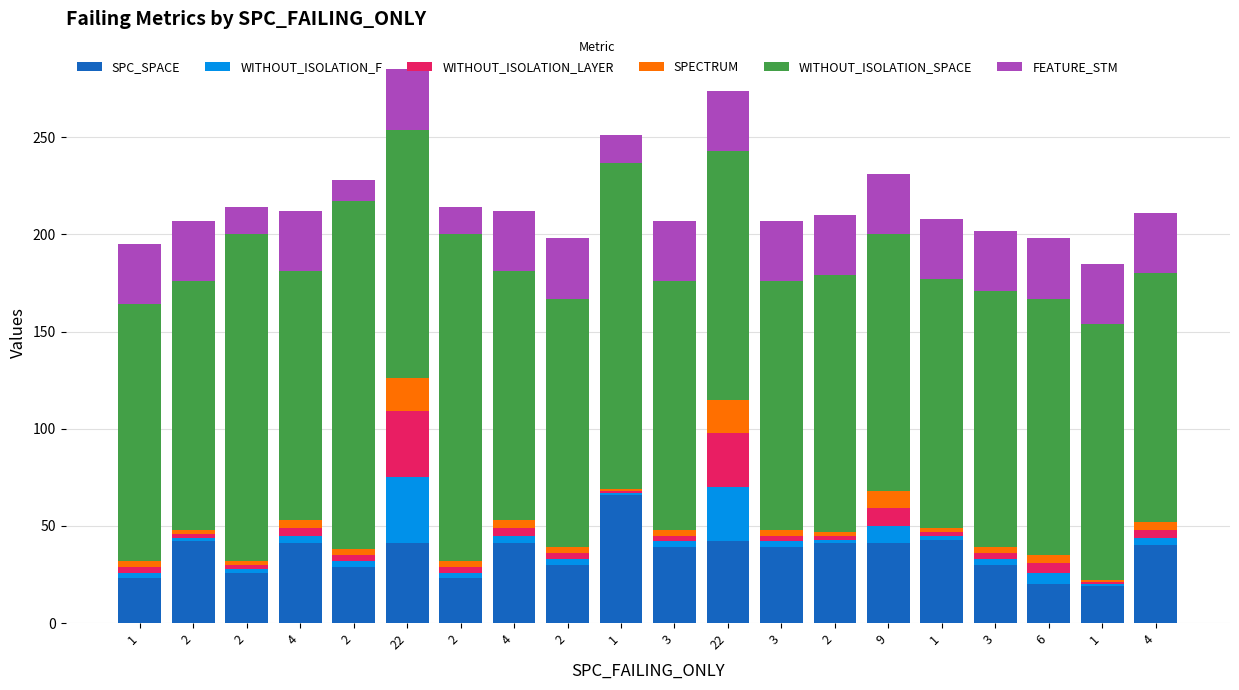

How many categories are shown in the chart?

20